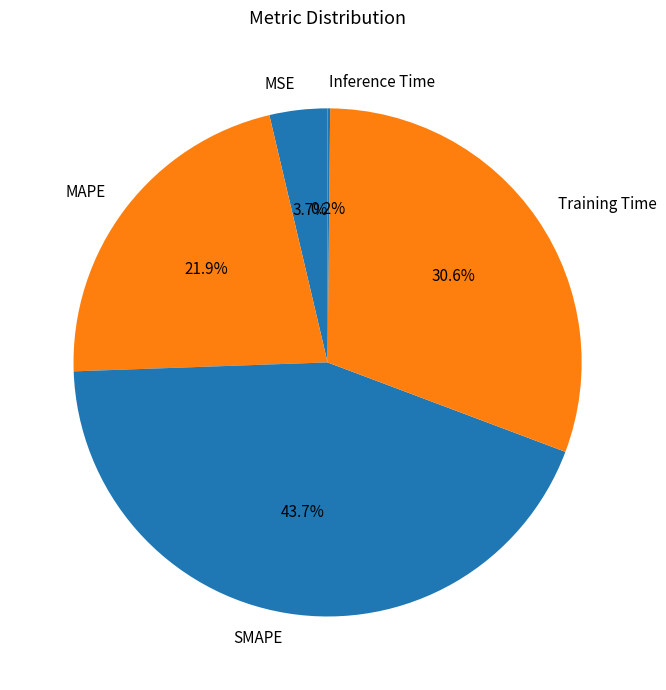

True or false: SMAPE accounts for 44% of the total.

True